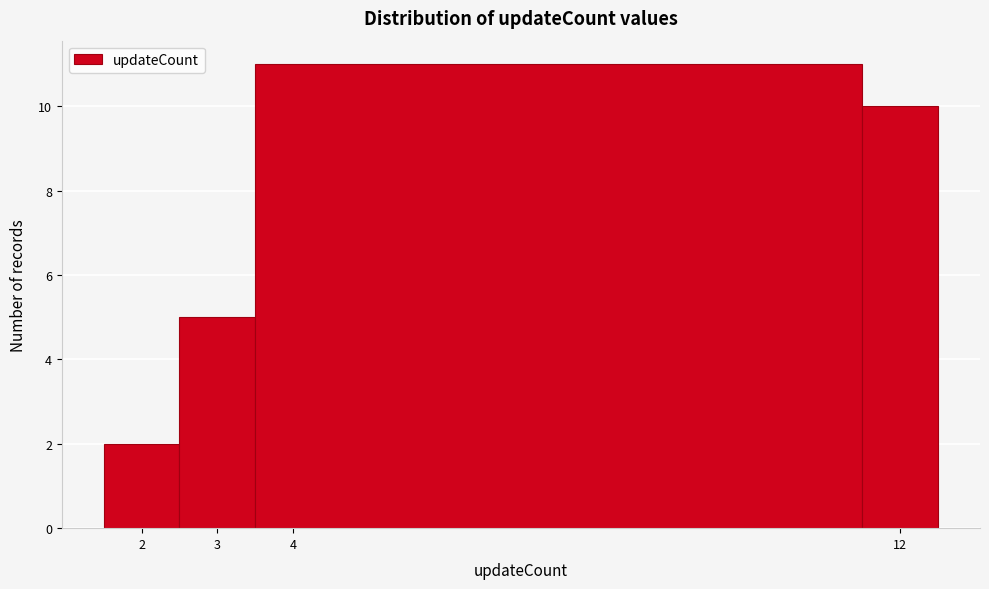

Reading left to right, transcribe this chart: for each bar, give the range it covers on the x-axis and its height. The values are not printed on the chart, so give them approximately, as read against the axis.

1.5 to 2.5: 2
2.5 to 3.5: 5
3.5 to 11.5: 11
11.5 to 12.5: 10